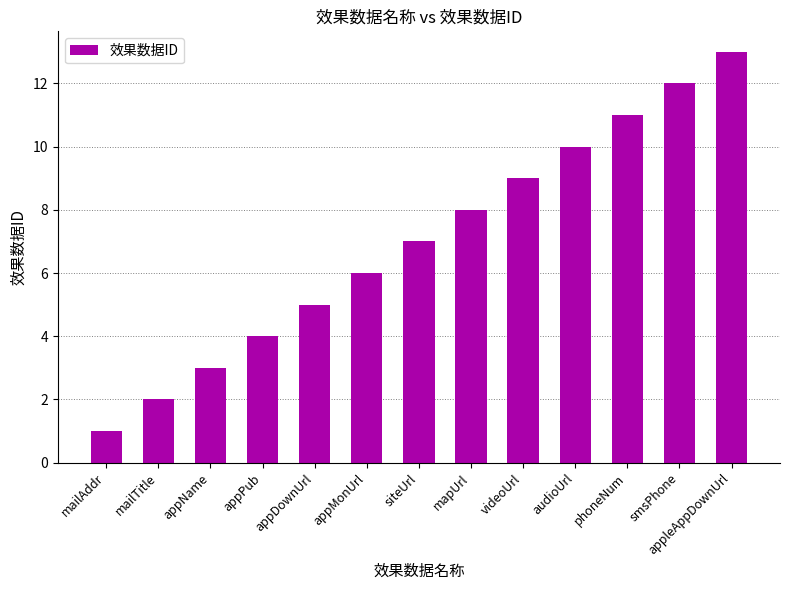

How many values are below 7?

6